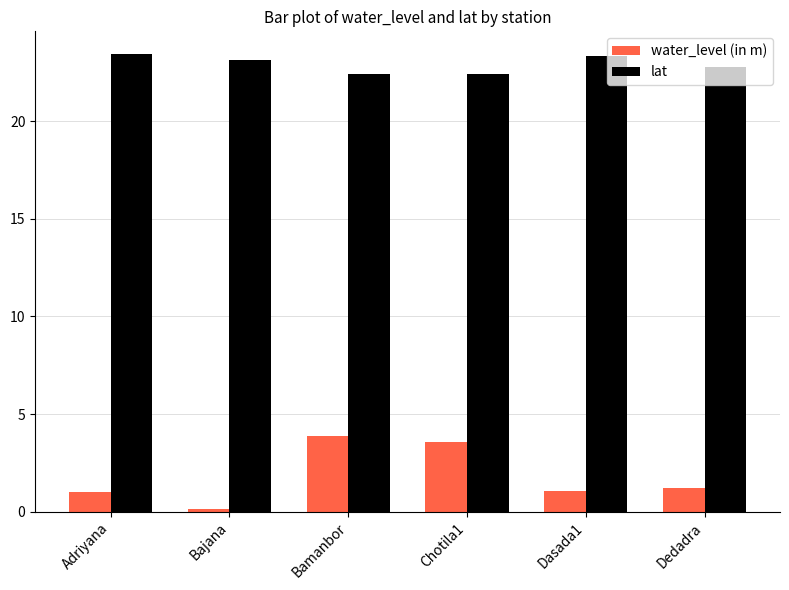

What is the total value across all series at Chotila1?

26.0